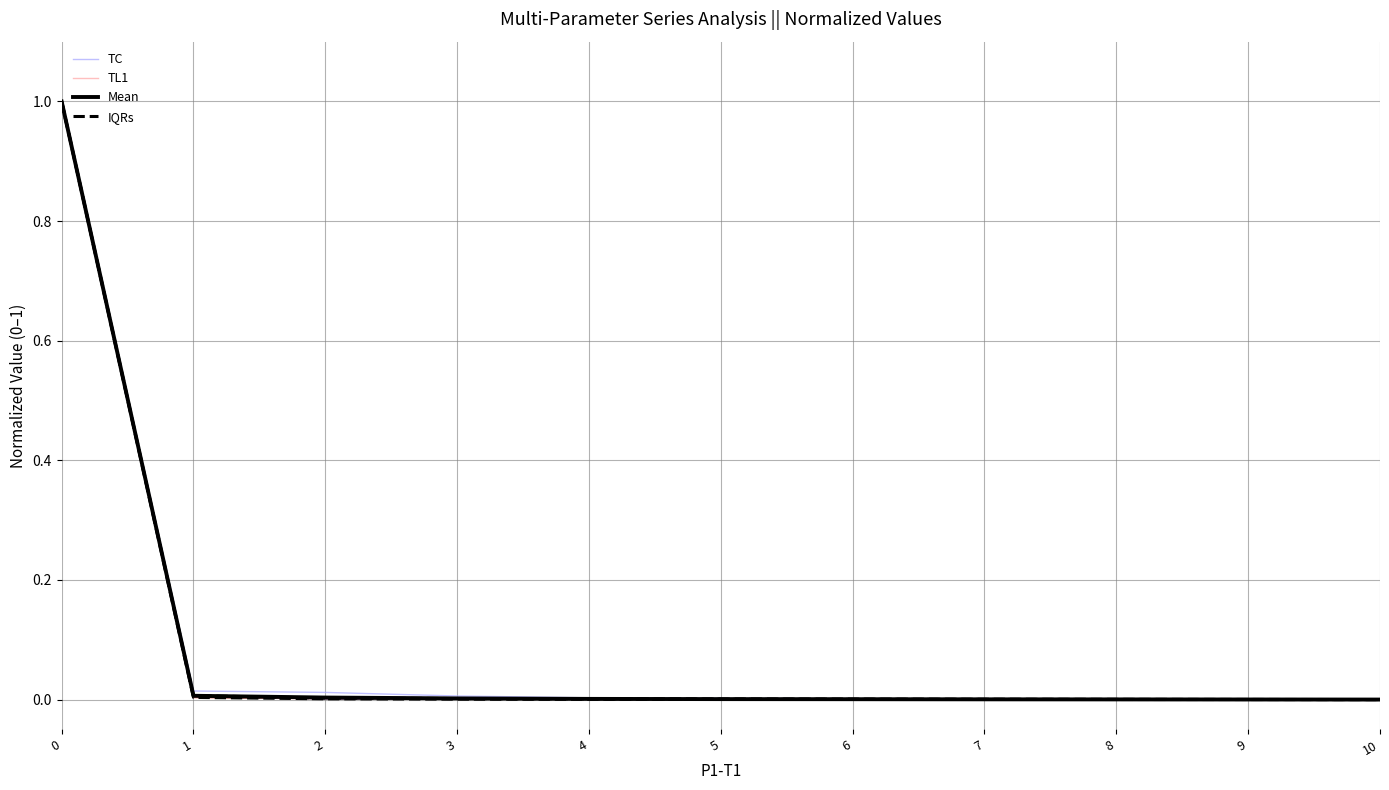

The IQRs series shows 0.0 at 1. True or false?

False